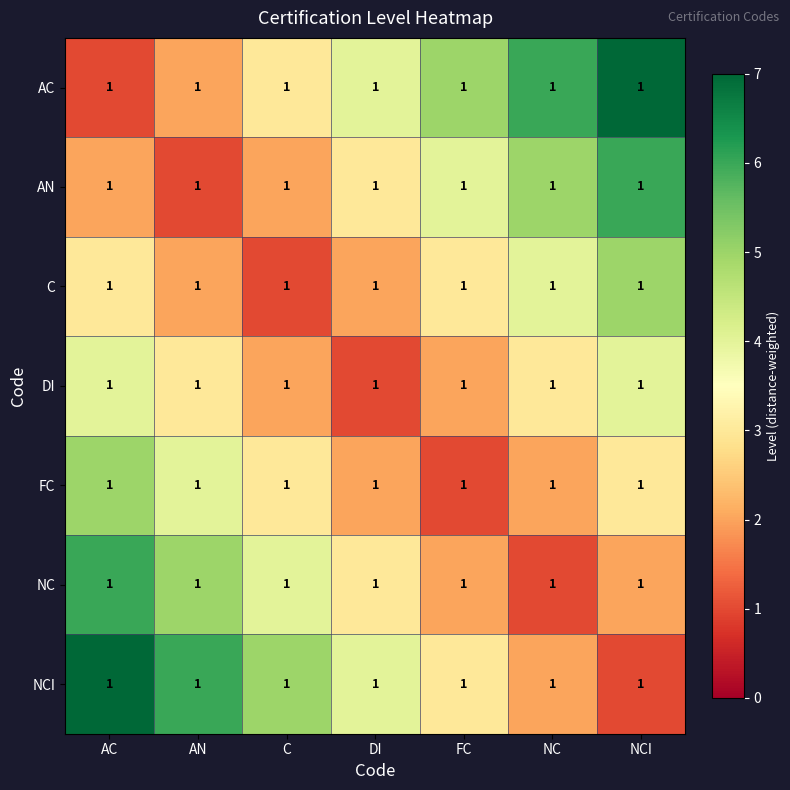

What is the average value of the AN series?

3